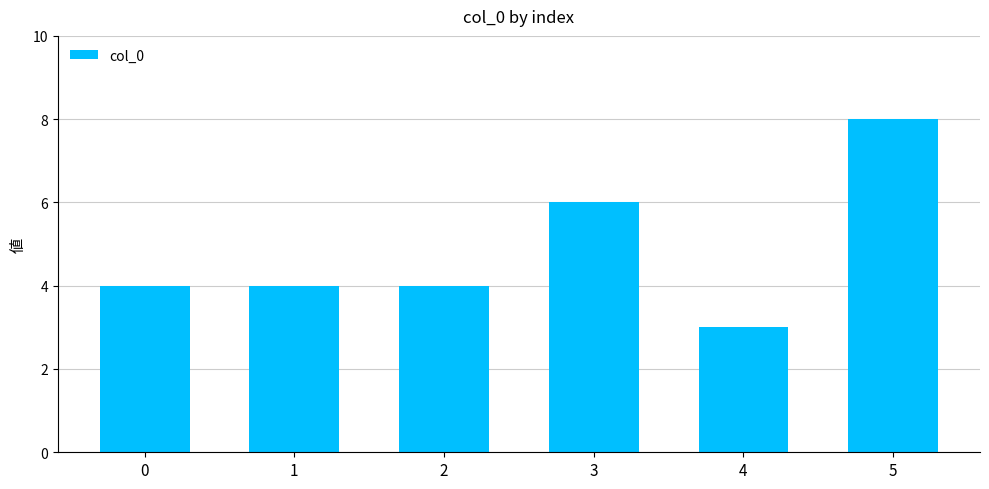

Does the chart contain any negative values?

No